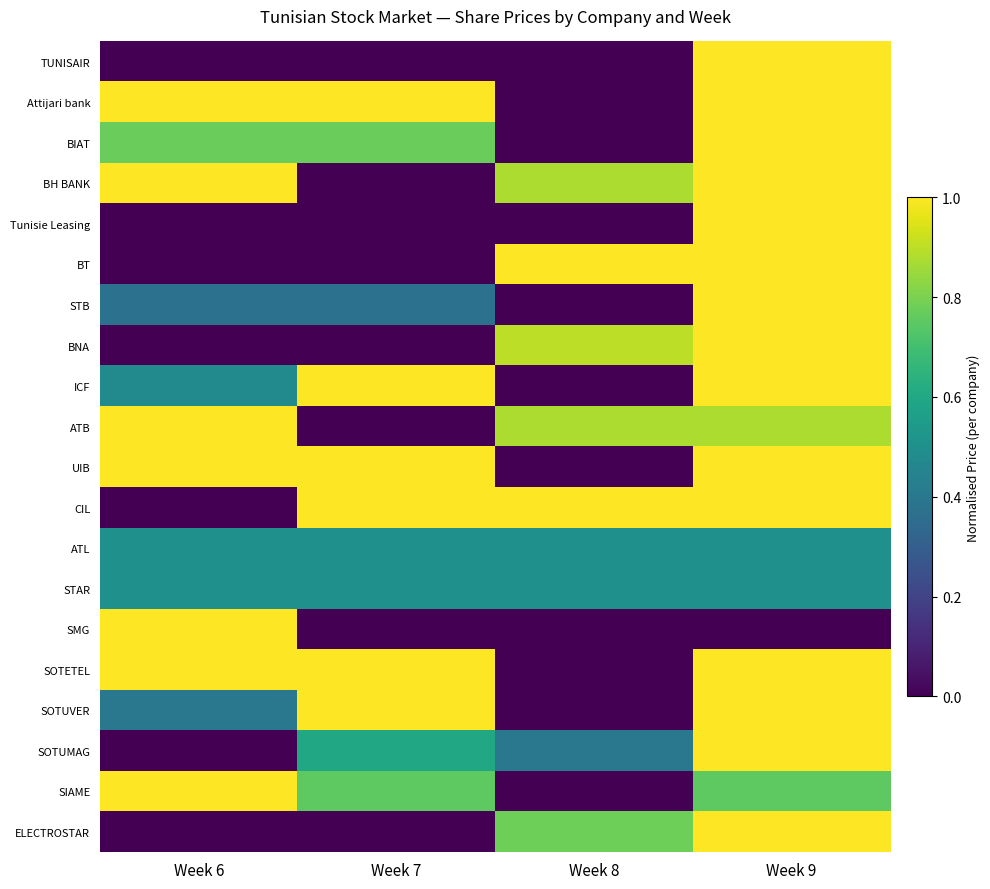

Reading left to right, transcribe all the data shown in this chart.

TUNISAIR: Week 6=0.0	Week 7=0.0	Week 8=0.0	Week 9=1.0
Attijari bank: Week 6=1.0	Week 7=1.0	Week 8=0.0	Week 9=1.0
BIAT: Week 6=0.8	Week 7=0.8	Week 8=0.0	Week 9=1.0
BH BANK: Week 6=1.0	Week 7=0.0	Week 8=0.9	Week 9=1.0
Tunisie Leasing: Week 6=0.0	Week 7=0.0	Week 8=0.0	Week 9=1.0
BT: Week 6=0.0	Week 7=0.0	Week 8=1.0	Week 9=1.0
STB: Week 6=0.4	Week 7=0.4	Week 8=0.0	Week 9=1.0
BNA: Week 6=0.0	Week 7=0.0	Week 8=0.9	Week 9=1.0
ICF: Week 6=0.5	Week 7=1.0	Week 8=0.0	Week 9=1.0
ATB: Week 6=1.0	Week 7=0.0	Week 8=0.9	Week 9=0.9
UIB: Week 6=1.0	Week 7=1.0	Week 8=0.0	Week 9=1.0
CIL: Week 6=0.0	Week 7=1.0	Week 8=1.0	Week 9=1.0
ATL: Week 6=0.5	Week 7=0.5	Week 8=0.5	Week 9=0.5
STAR: Week 6=0.5	Week 7=0.5	Week 8=0.5	Week 9=0.5
SMG: Week 6=1.0	Week 7=0.0	Week 8=0.0	Week 9=0.0
SOTETEL: Week 6=1.0	Week 7=1.0	Week 8=0.0	Week 9=1.0
SOTUVER: Week 6=0.4	Week 7=1.0	Week 8=0.0	Week 9=1.0
SOTUMAG: Week 6=0.0	Week 7=0.6	Week 8=0.4	Week 9=1.0
SIAME: Week 6=1.0	Week 7=0.8	Week 8=0.0	Week 9=0.8
ELECTROSTAR: Week 6=0.0	Week 7=0.0	Week 8=0.8	Week 9=1.0